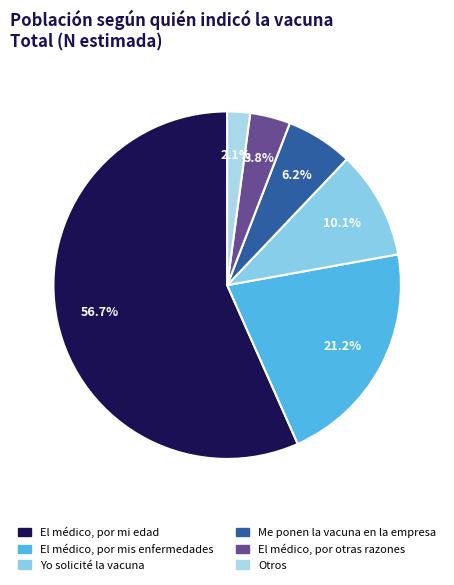

What percentage is the Me ponen la vacuna en la empresa slice, to the nearest percent?

6%